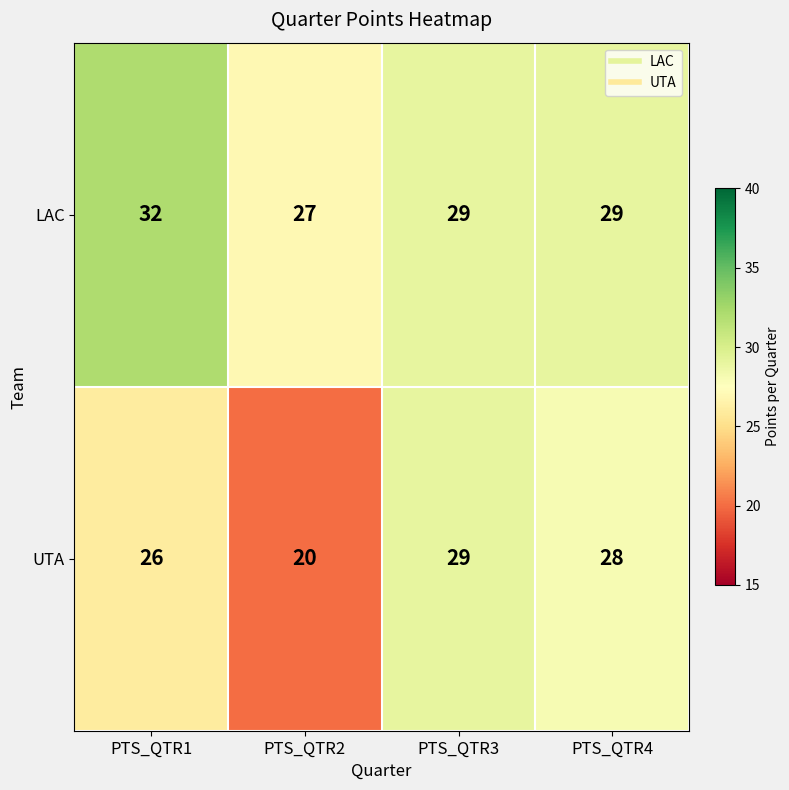

What is the minimum value shown in the chart?

20